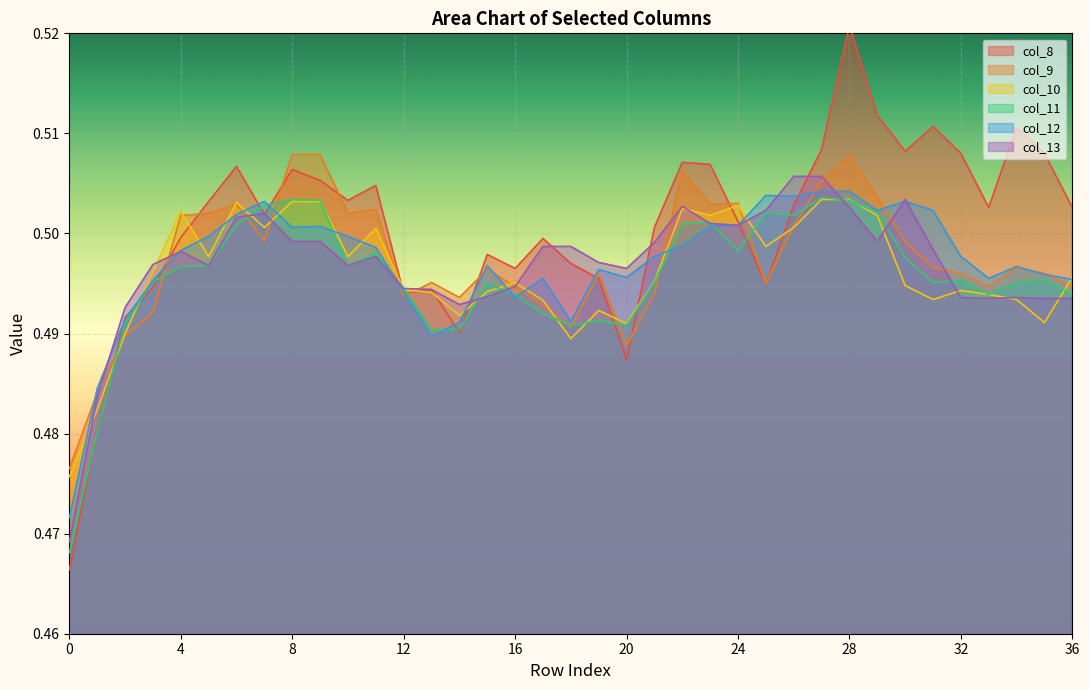

How many interior local peaks does the col_9 series have?

9